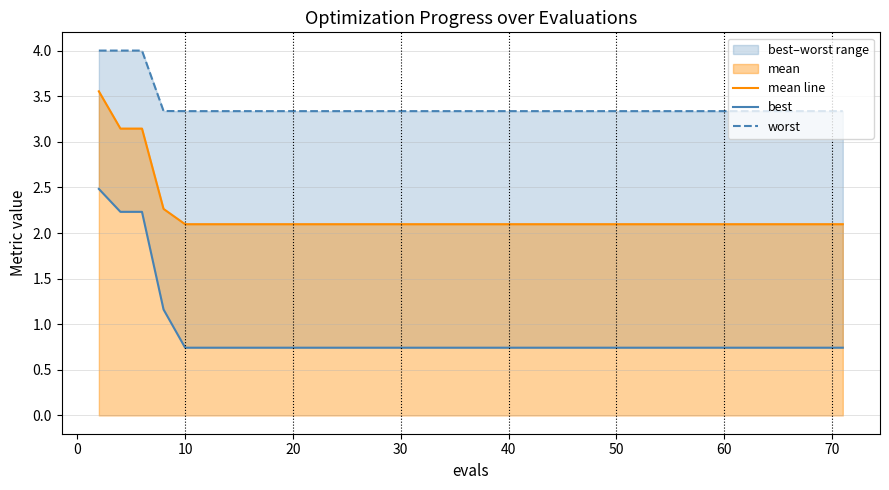

How many lines are shown in the chart?

3